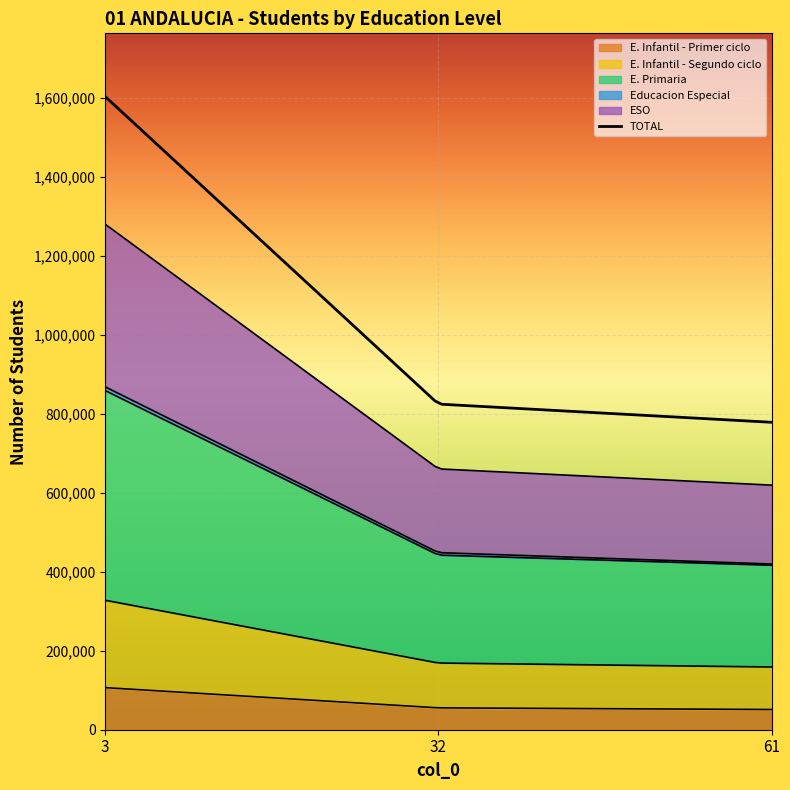

How many data points in Educacion Especial are above 6306?

1